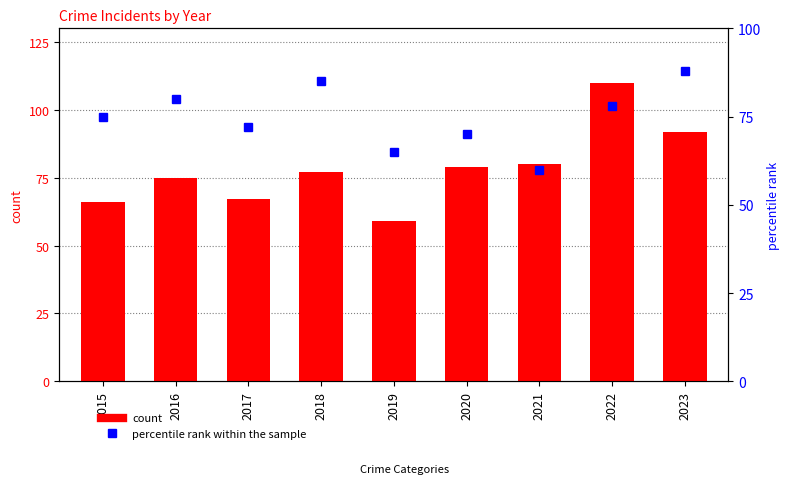

Are the bars grouped side by side (vs. stacked)?

Yes